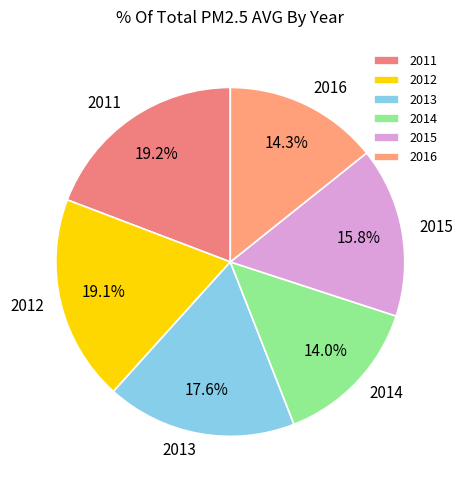

The 2012 slice represents 11% of the pie. True or false?

False